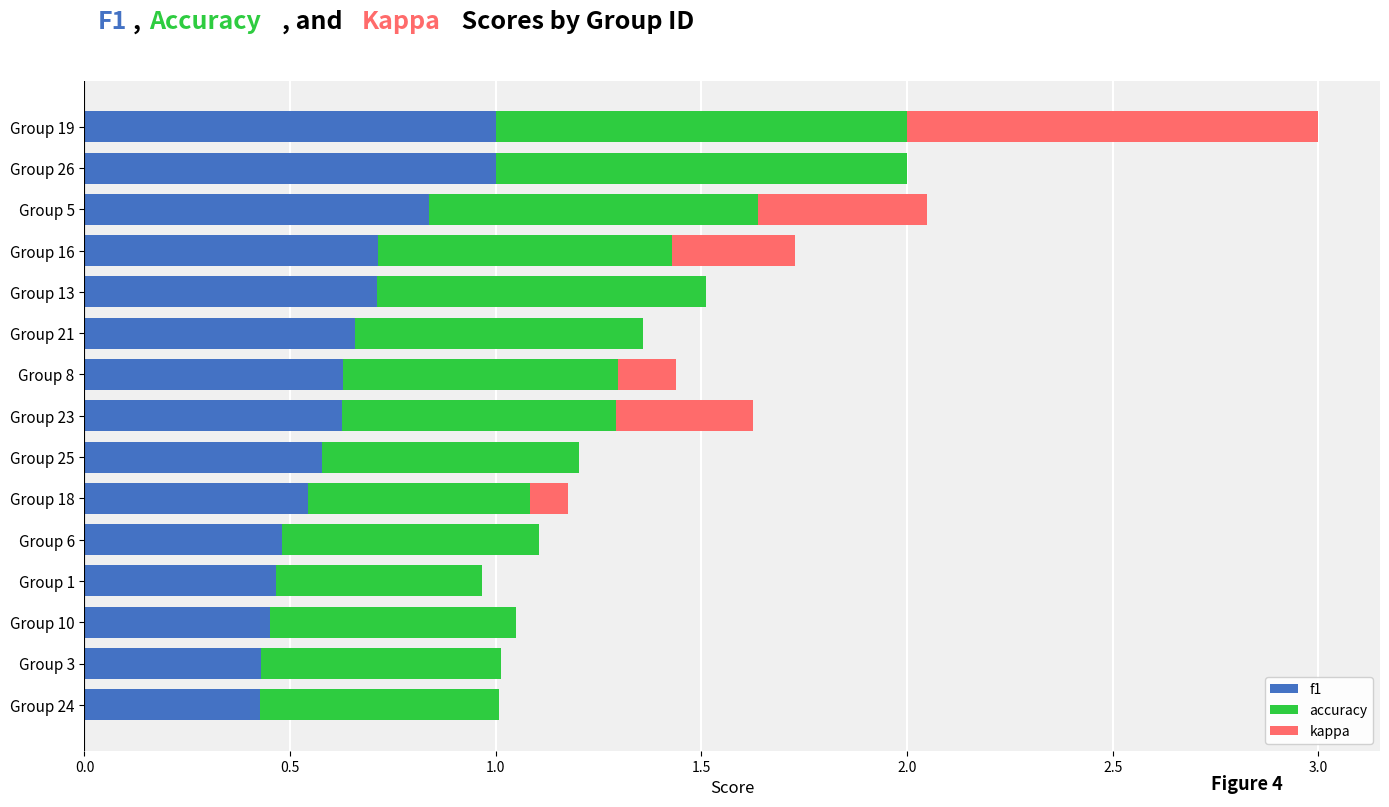

What is the sum of the f1 values at Group 23 and Group 24?

1.1